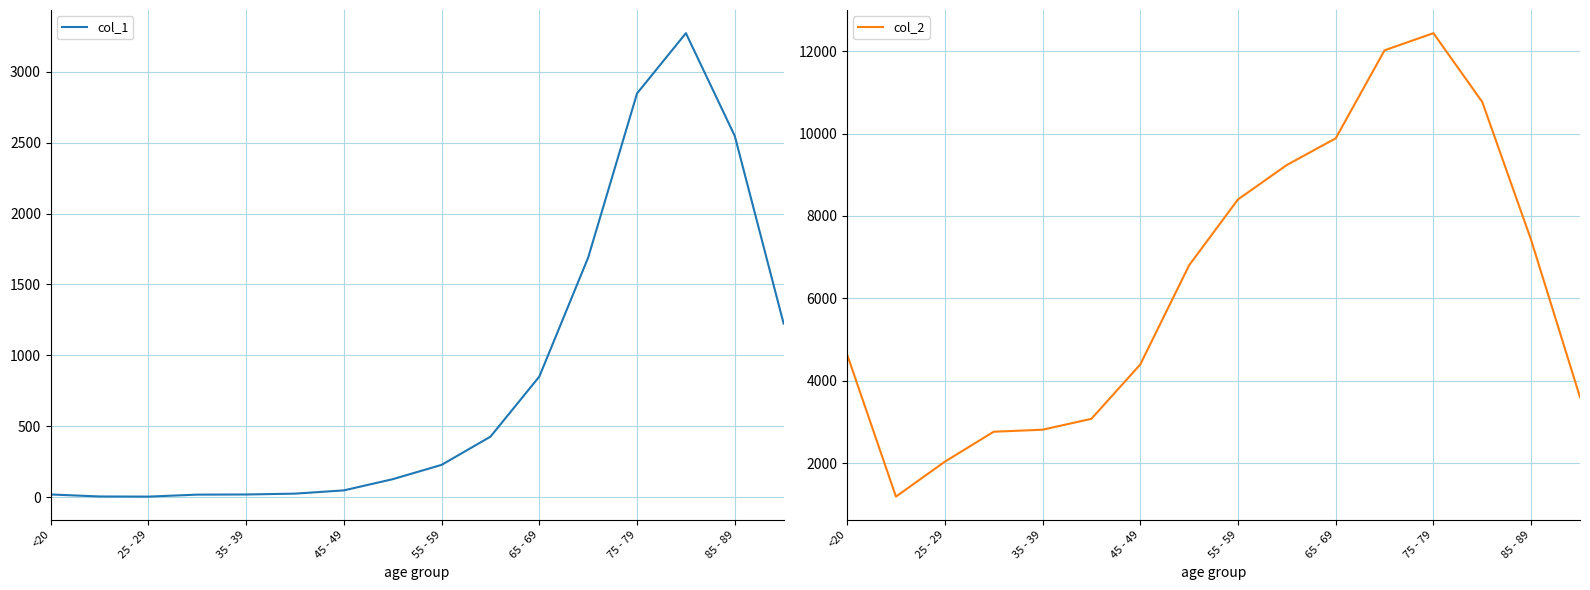

Reading right to left, what are all the values shown in this chart?

col_1: 1224	2548	3273	2848	1690	850	426	227	126	47	24	18	17	3	4	18
col_2: 3604	7417	10764	12434	12018	9883	9236	8400	6803	4396	3078	2814	2765	2038	1191	4641